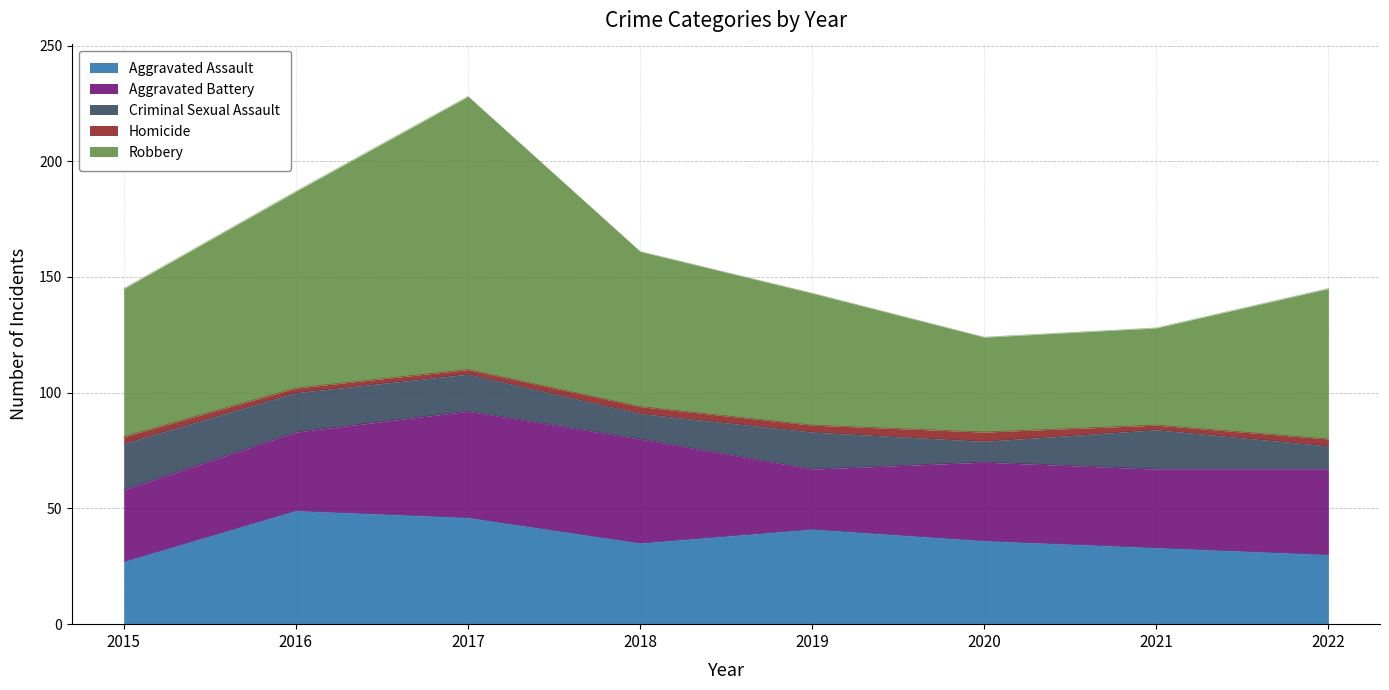

Where is the first local minimum for Robbery?

2020